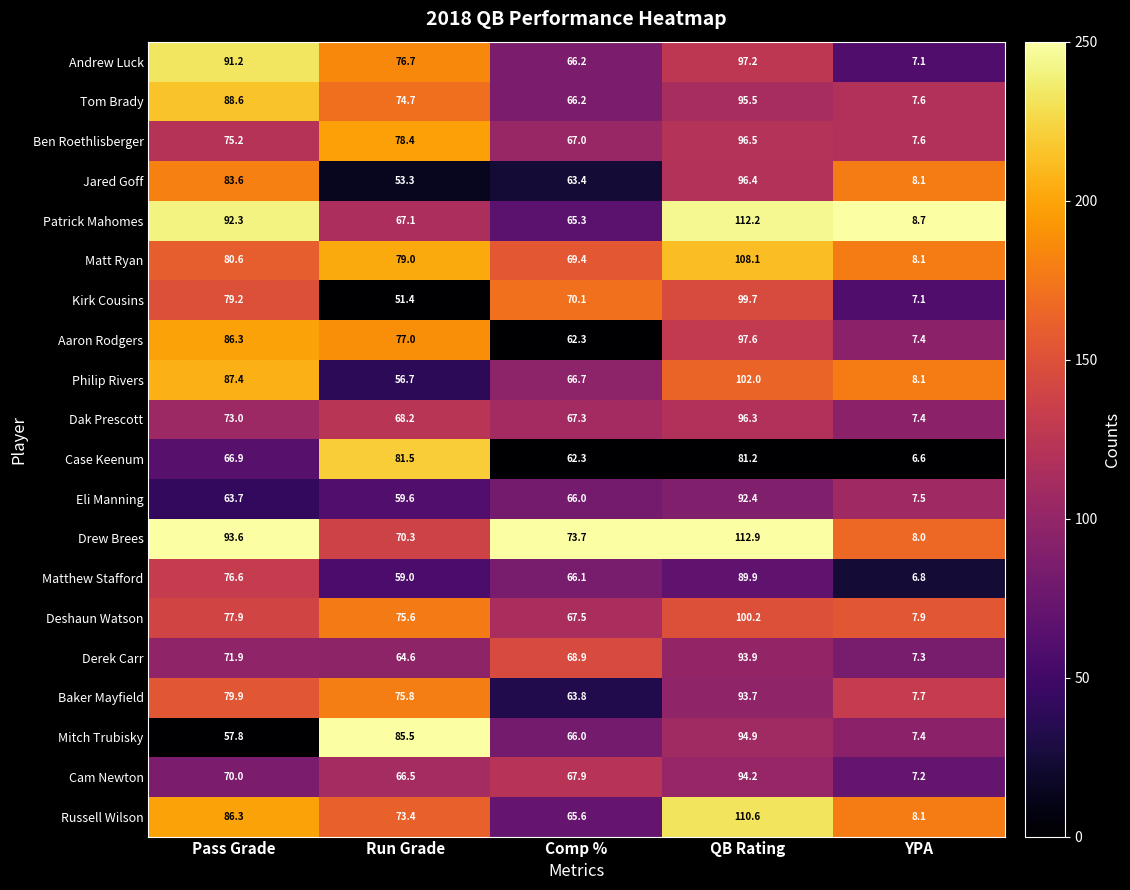

Which series has the widest spread of values?

Drew Brees